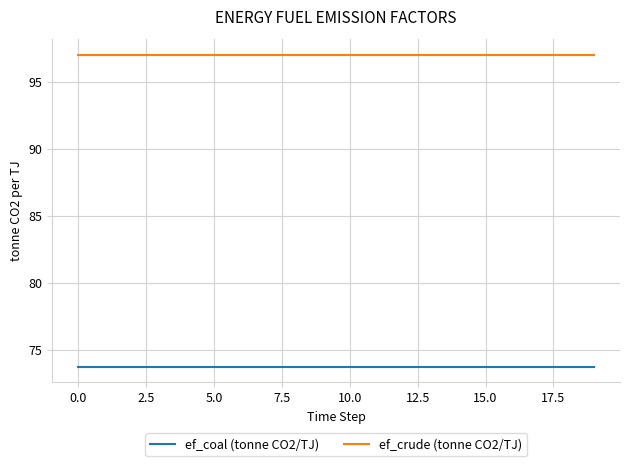

What is the average value of the ef_coal (tonne CO2/TJ) series?

73.7